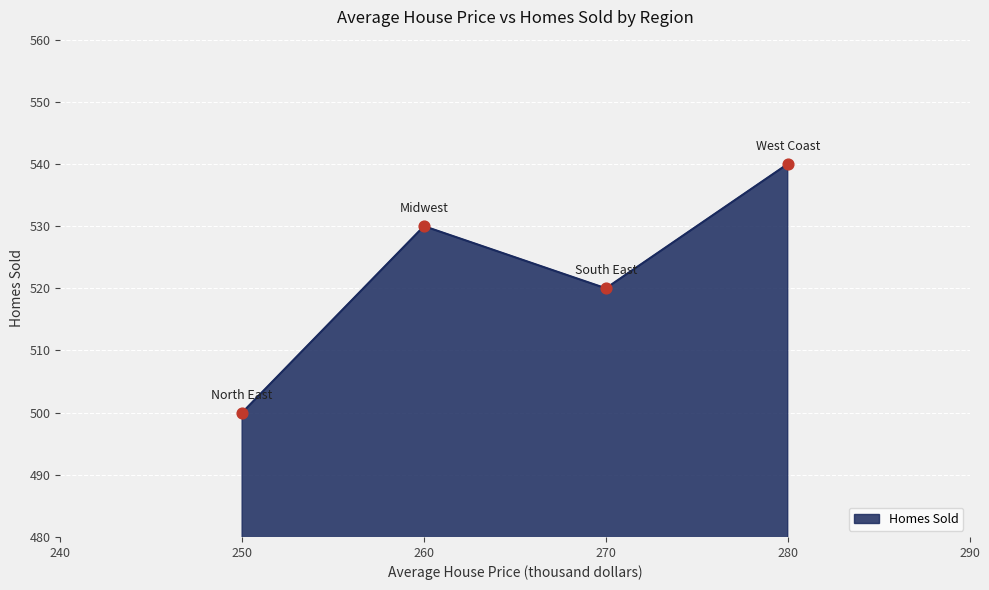

What is the change in value from 260 to 280?

+10